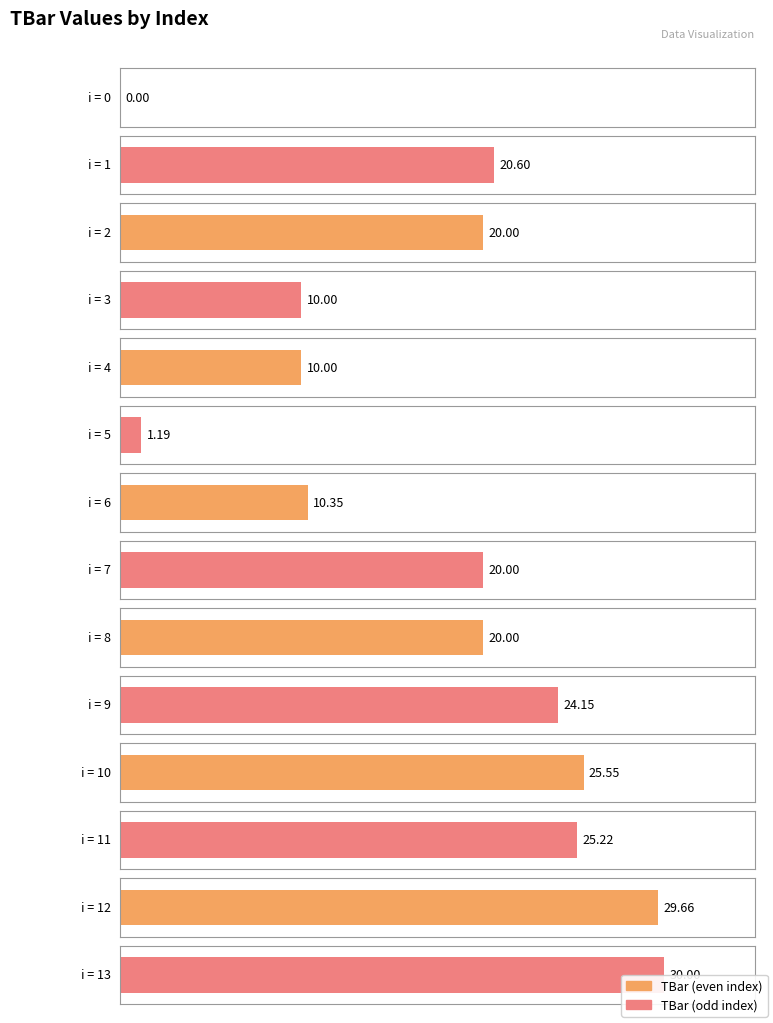

What is the value of the 6th bar from the left?

1.2